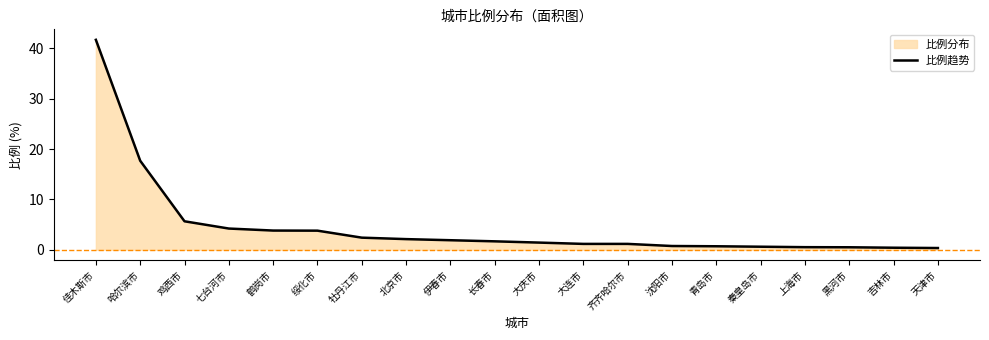

True or false: the data shows 1.1 at 齐齐哈尔市.

True